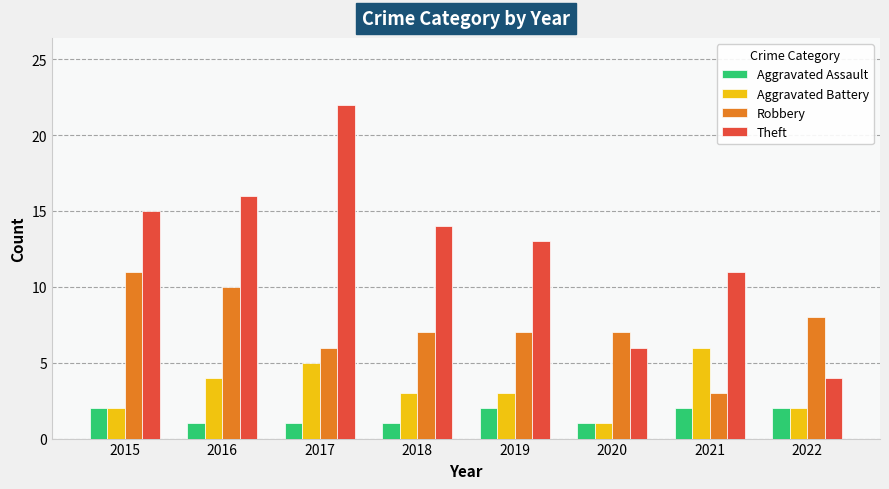

What is the greatest value displayed?

22